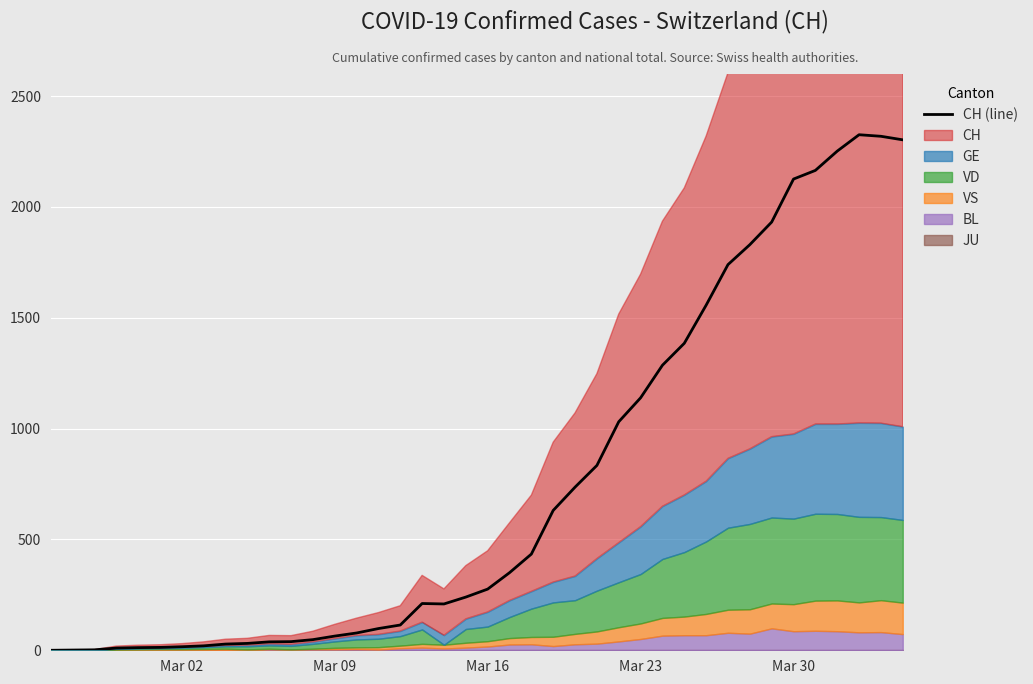

What is the average value?

748